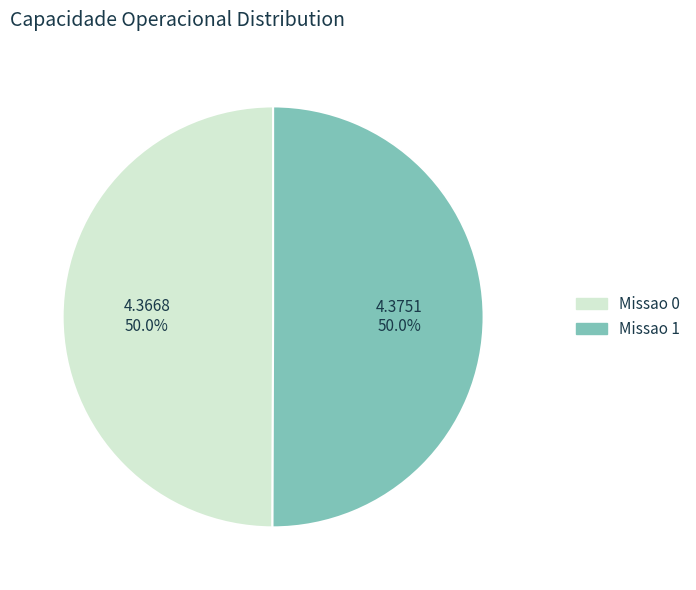

To the nearest percent, what is the average slice percentage?

50%